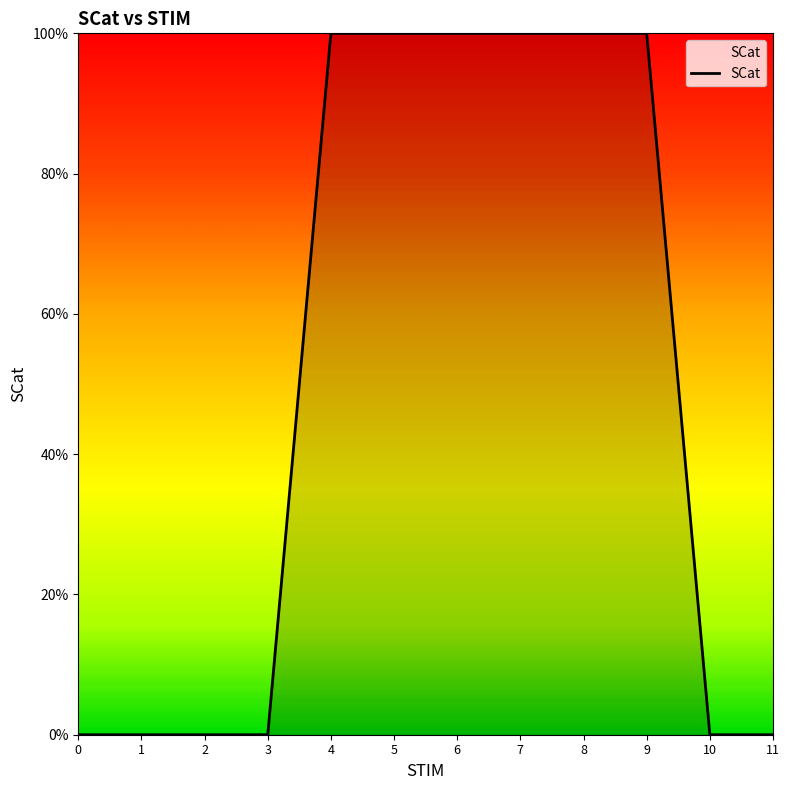

Does the chart have visible grid lines?

No